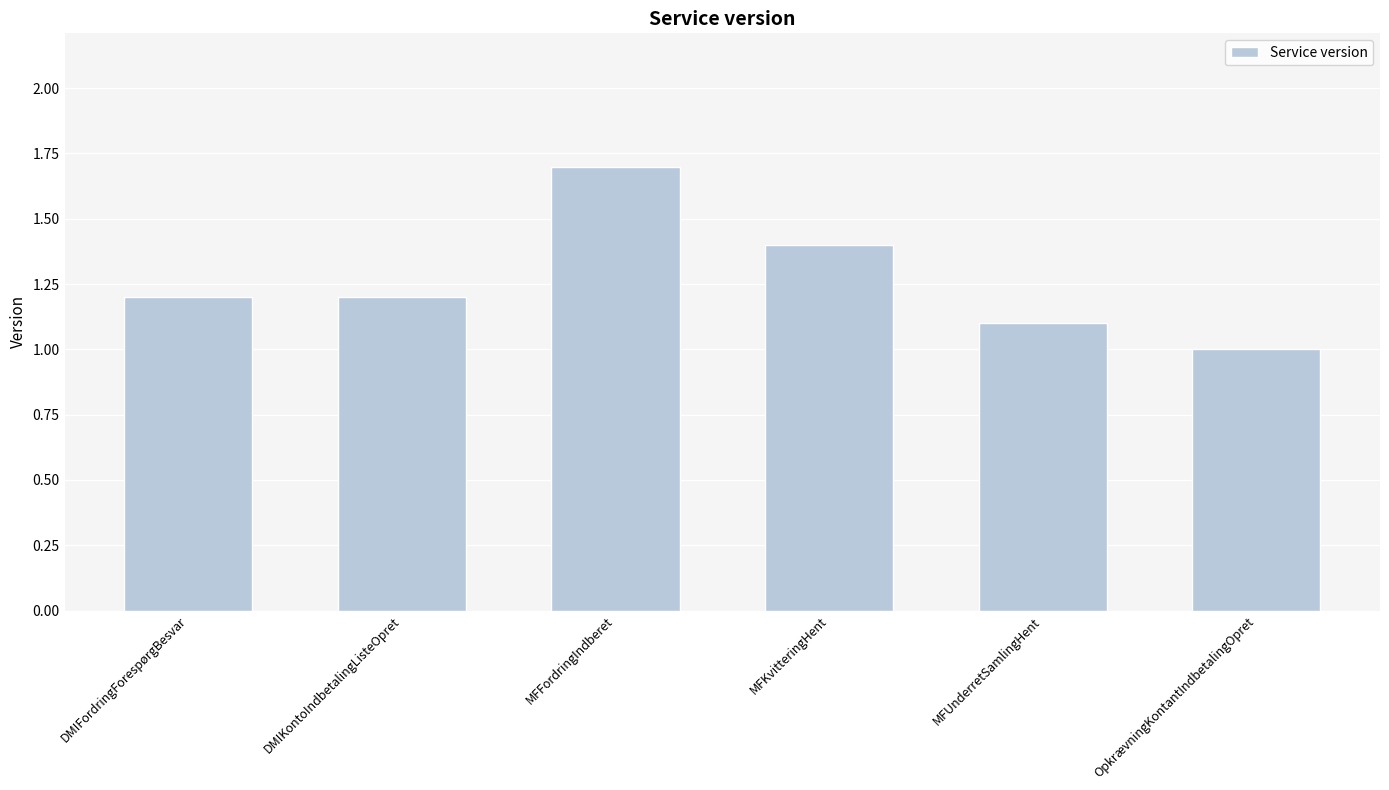

What is the label of the 6th bar from the left?

OpkrævningKontantIndbetalingOpret